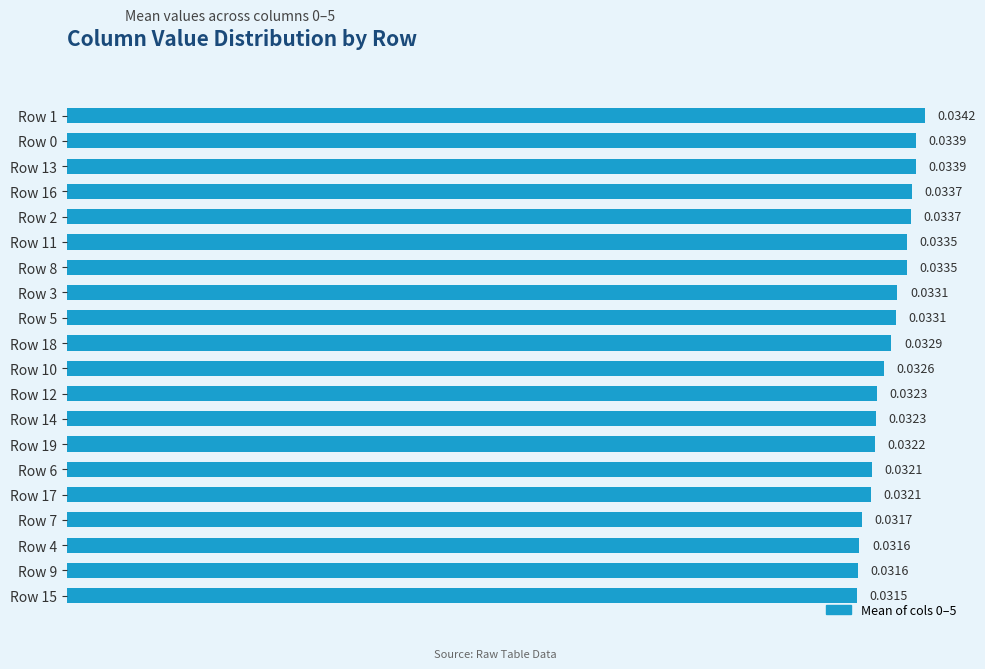

Between Row 16 and Row 13, which is larger?

Row 13